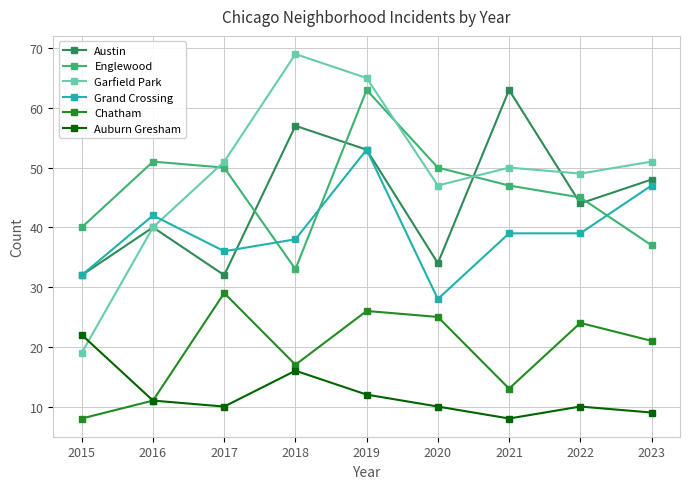

The value of Englewood at 2023 is 37. True or false?

True